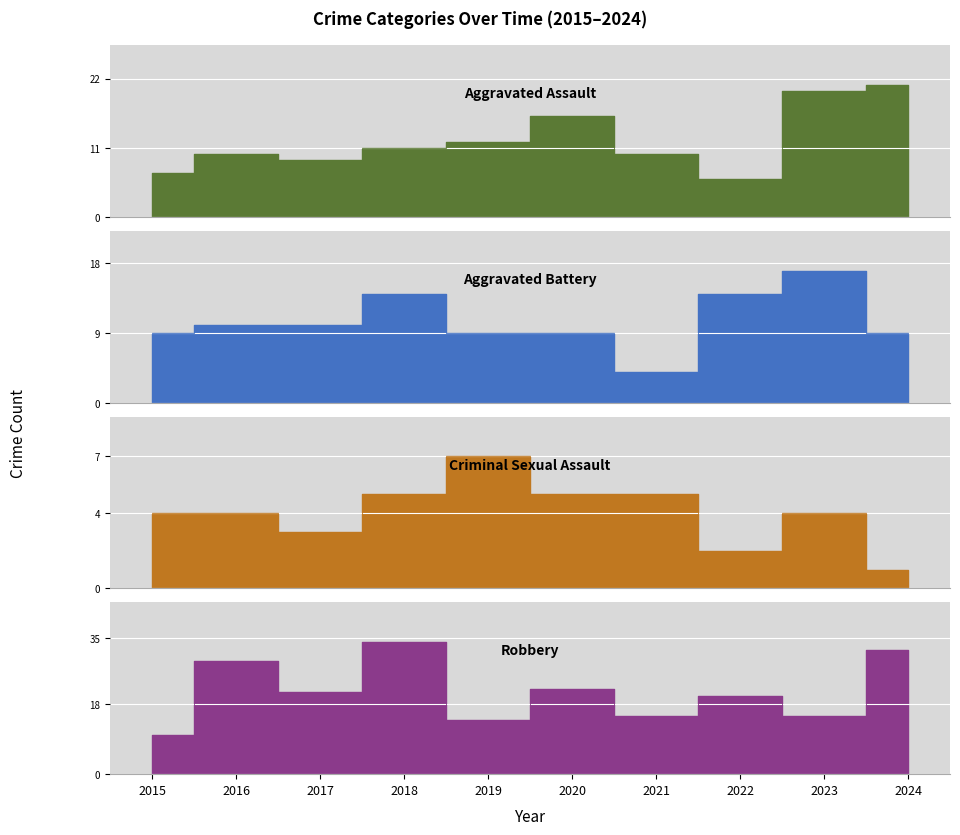

What is the value of the Aggravated Battery point at the 7th from the left?

4